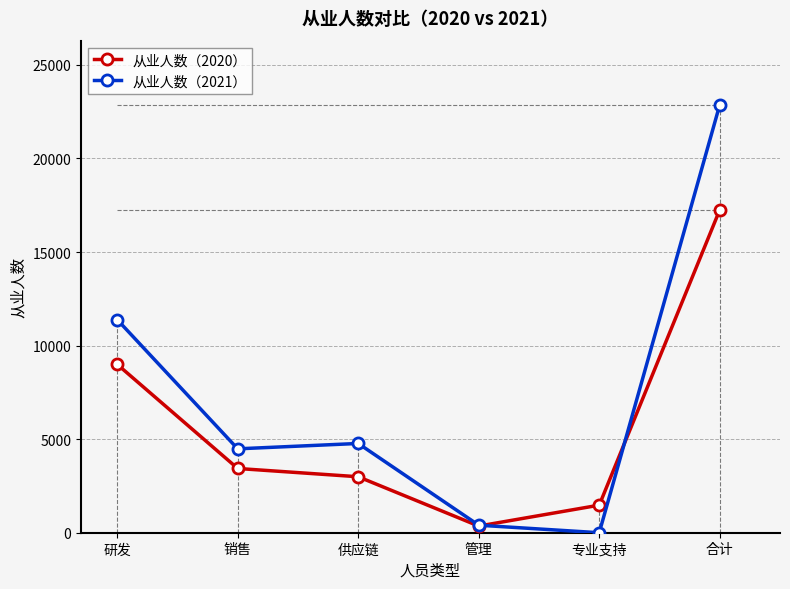

After their last crossing, which series has the higher values: 从业人数（2020） or 从业人数（2021）?

从业人数（2021）